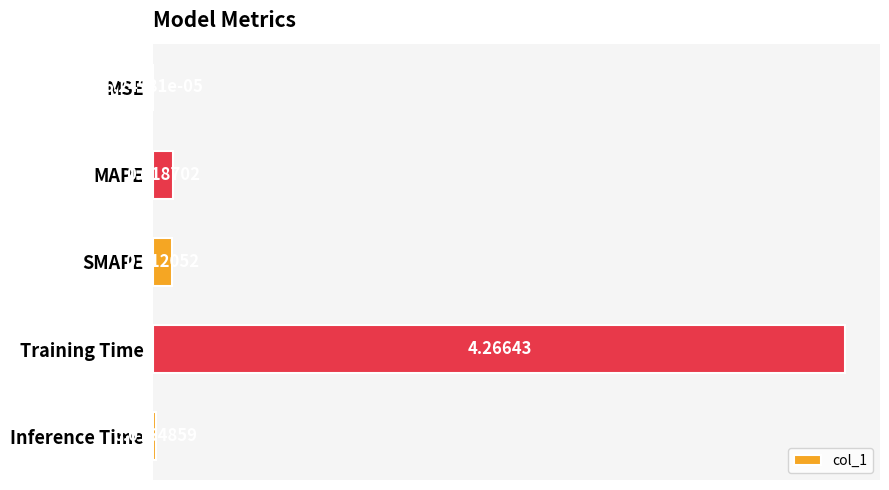

What is the sum of all values?

4.5